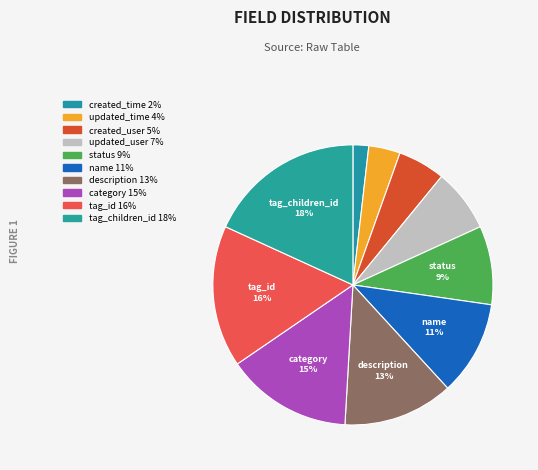

Count the number of slices in the pie.

10